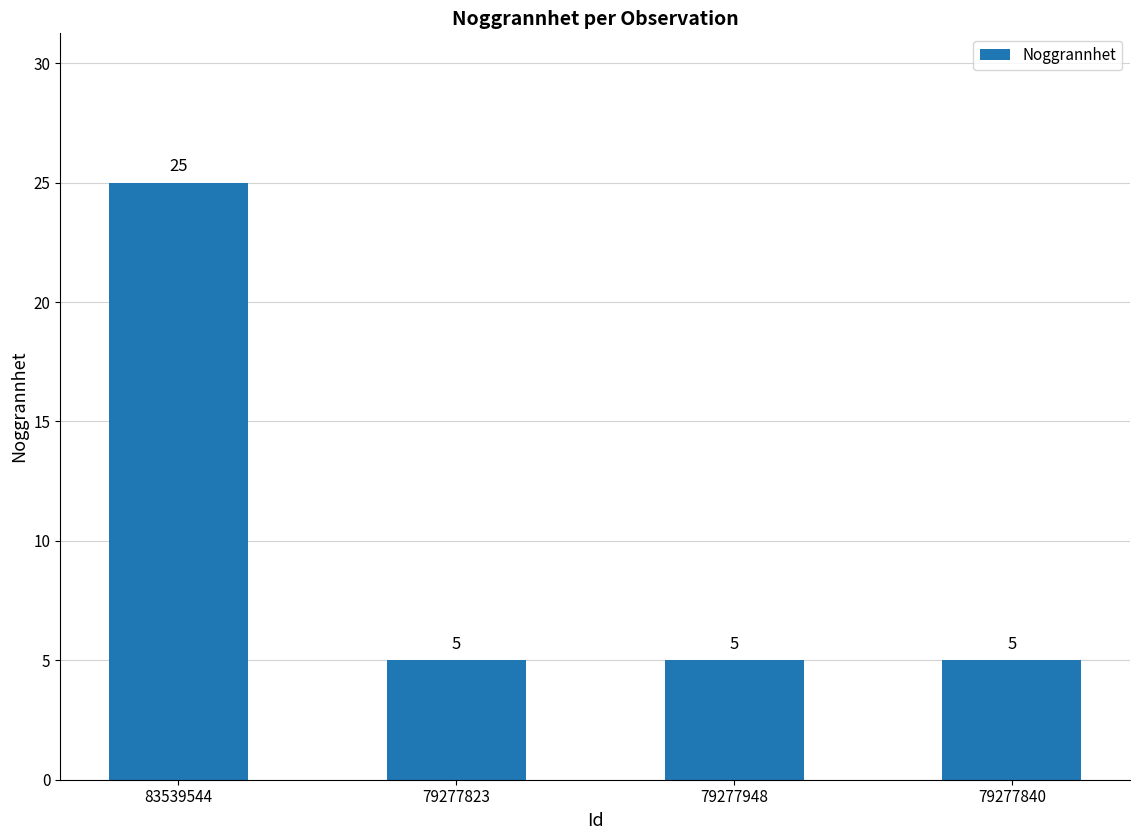

What is the change in value from 83539544 to 79277948?

-20